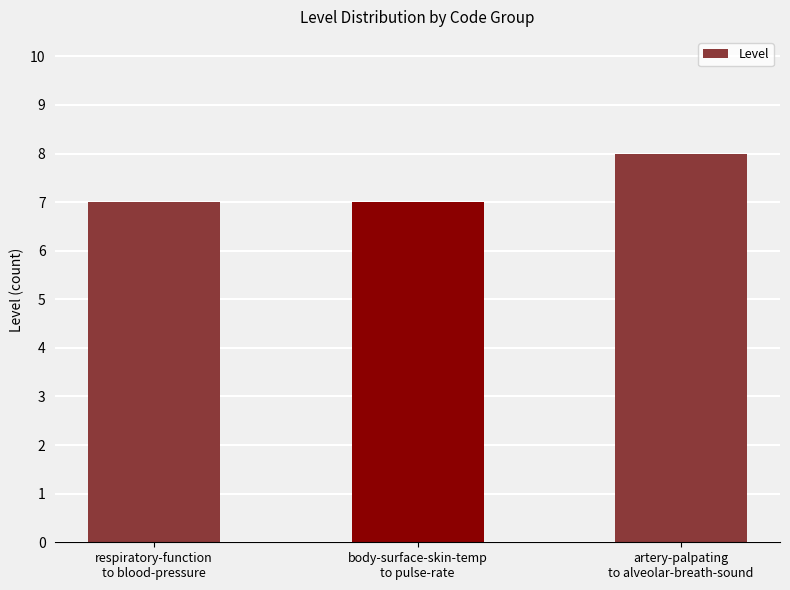

Reading left to right, what are all the values shown in this chart?

7	7	8